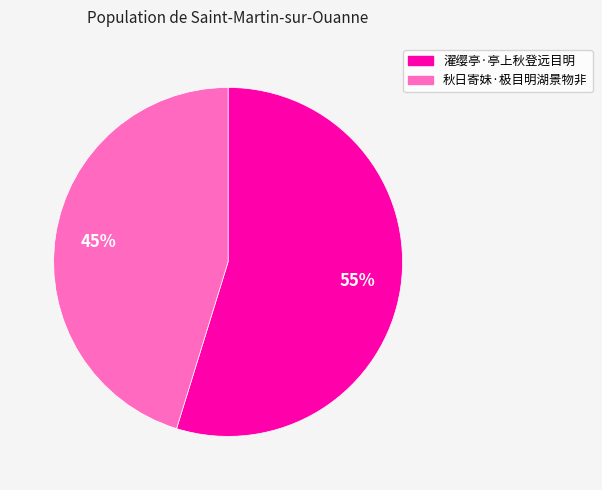

What is the majority slice?

濯缨亭·亭上秋登远目明